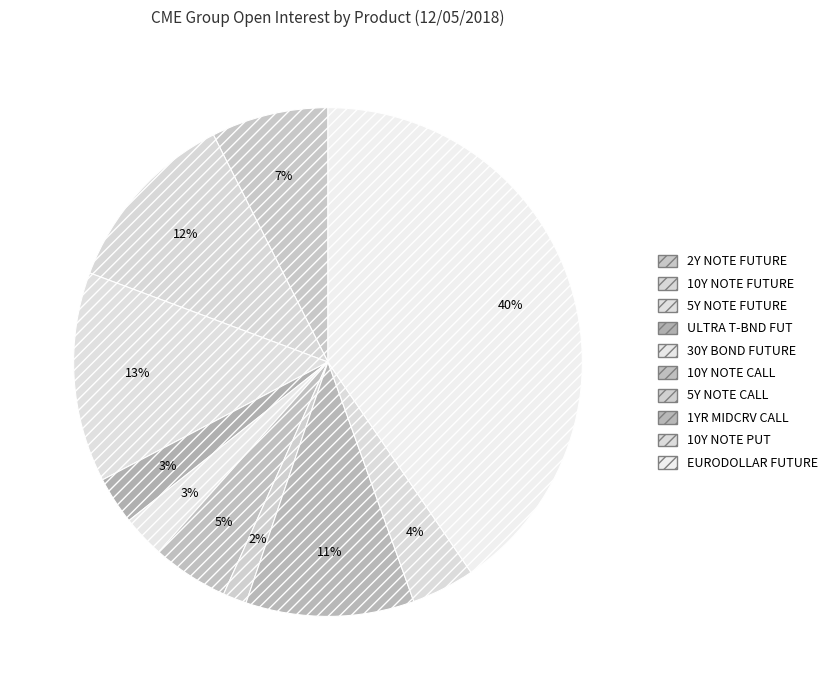

Do EURODOLLAR FUTURE and 2Y NOTE FUTURE together represent more than half of the pie?

No